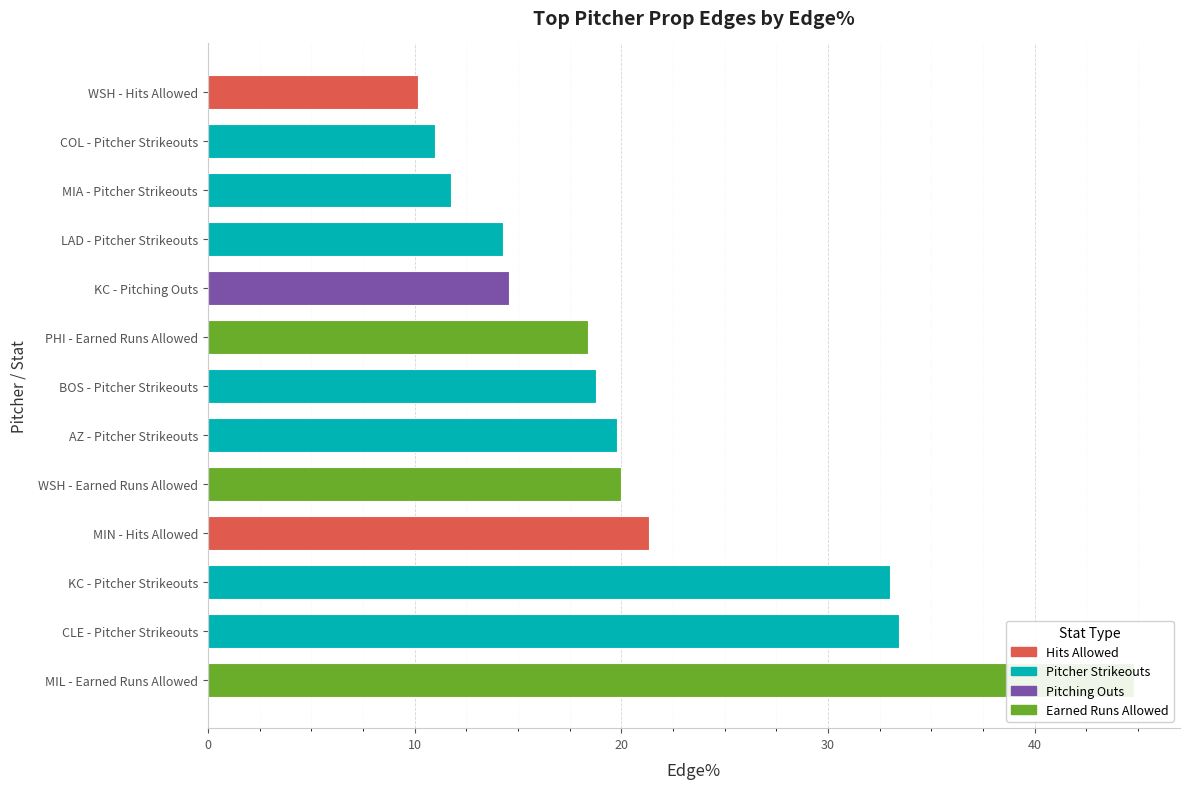

What is the label of the 4th bar from the left?

LAD - Pitcher Strikeouts